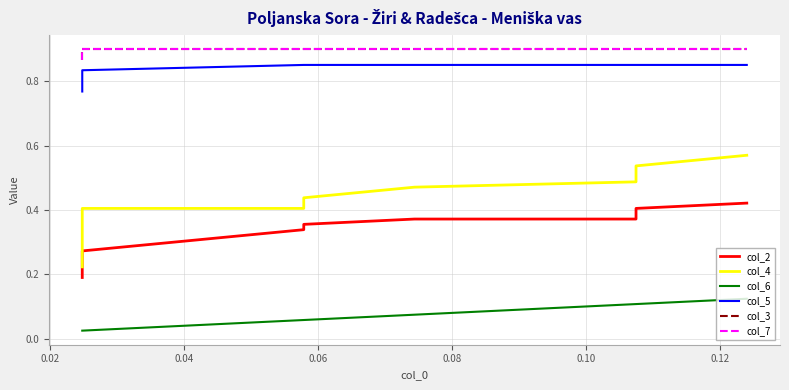

True or false: col_5 has more than 0 points higher than both neighbors.

False